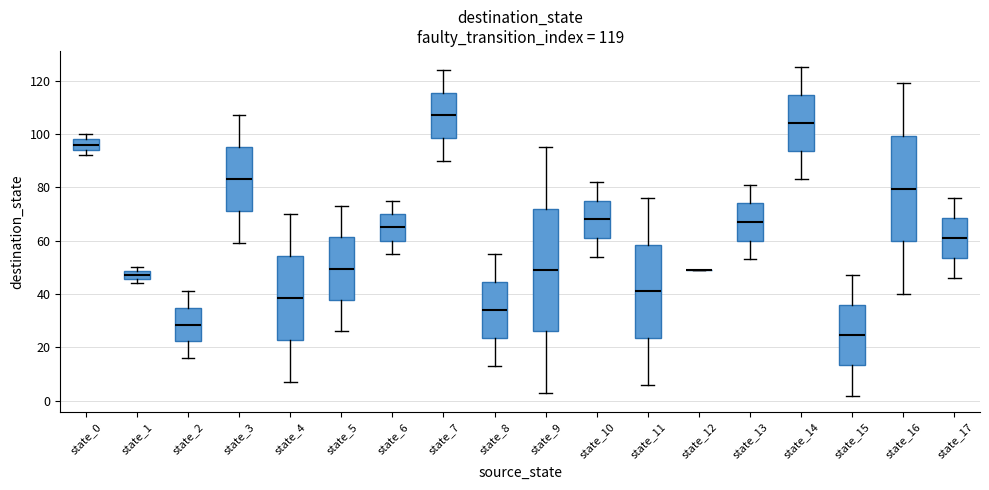

Which box is the tallest, from its lower edge to its upper edge?

state_9